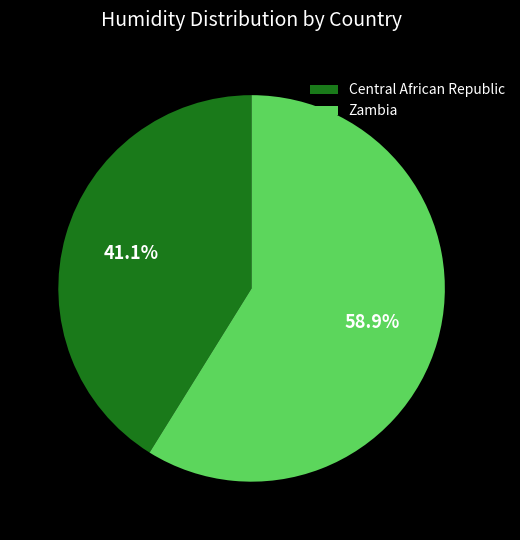

Is there a majority slice in this chart?

Yes